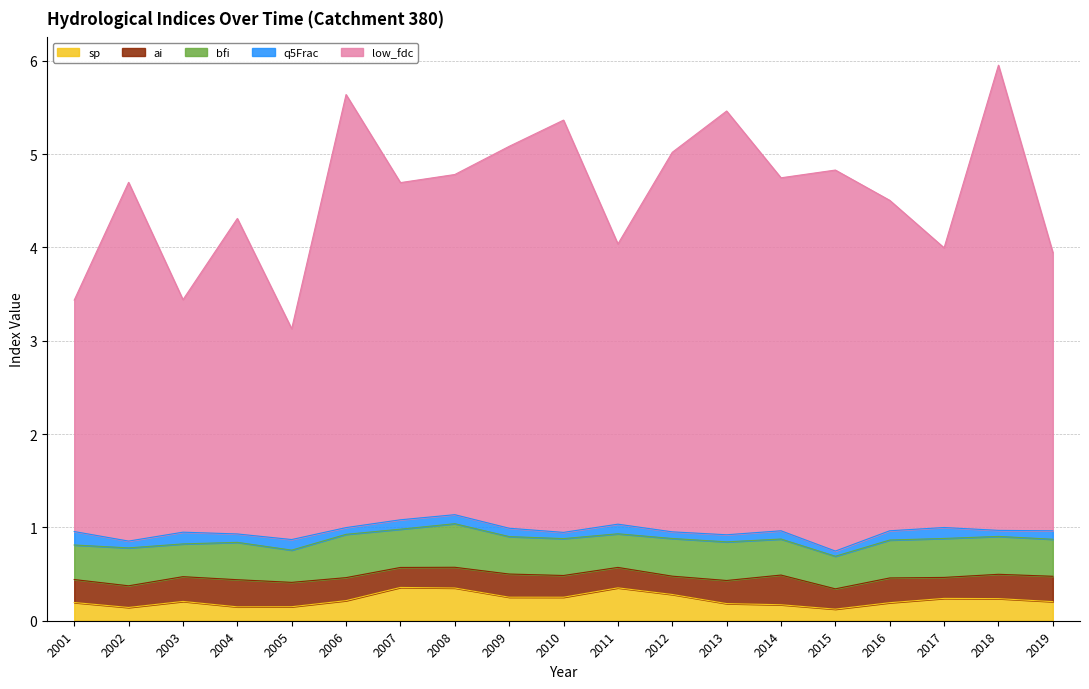

Does the chart have visible grid lines?

Yes